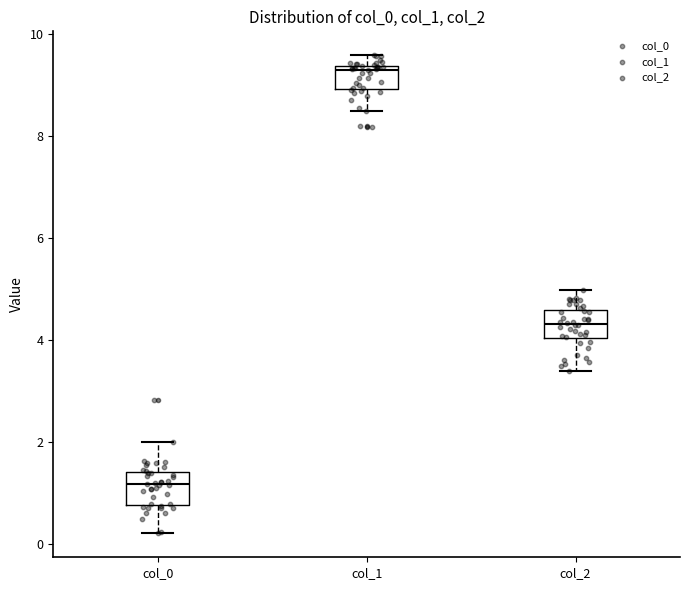

Which box's median line is the highest?

col_1